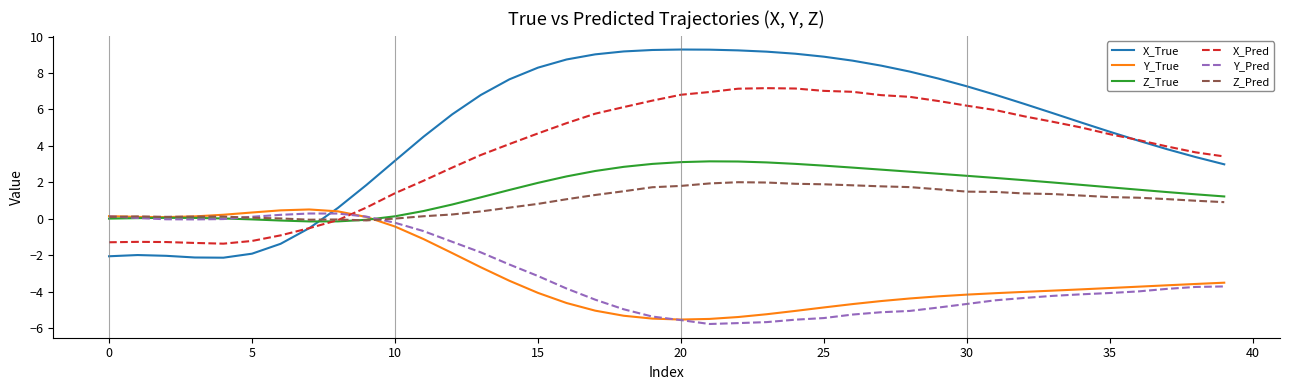

Which series has the largest total across all categories?

X_True